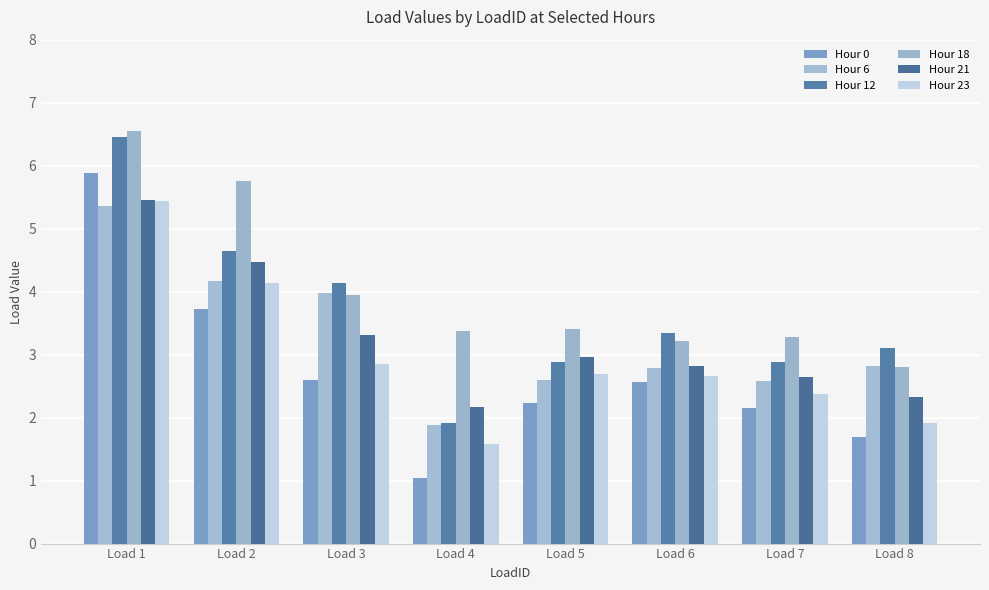

What value does the Hour 21 series have at Load 3?

3.3